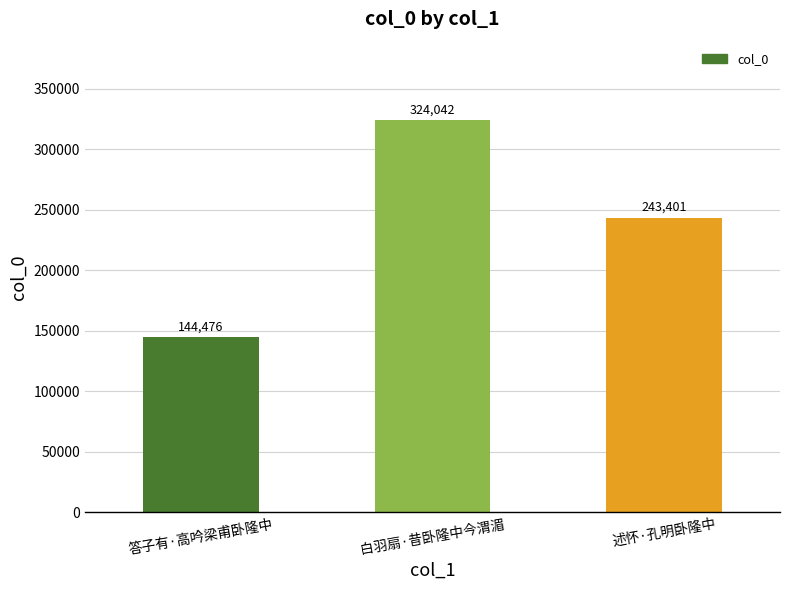

Reading left to right, transcribe all the data shown in this chart.

144476	324042	243401